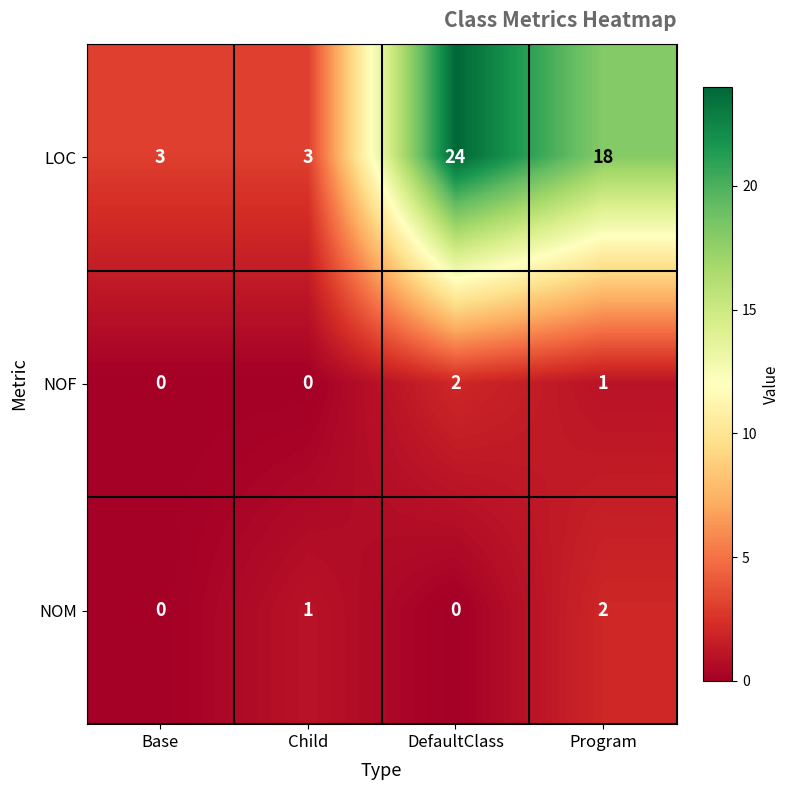

At which label does NOF first exceed 1?

DefaultClass